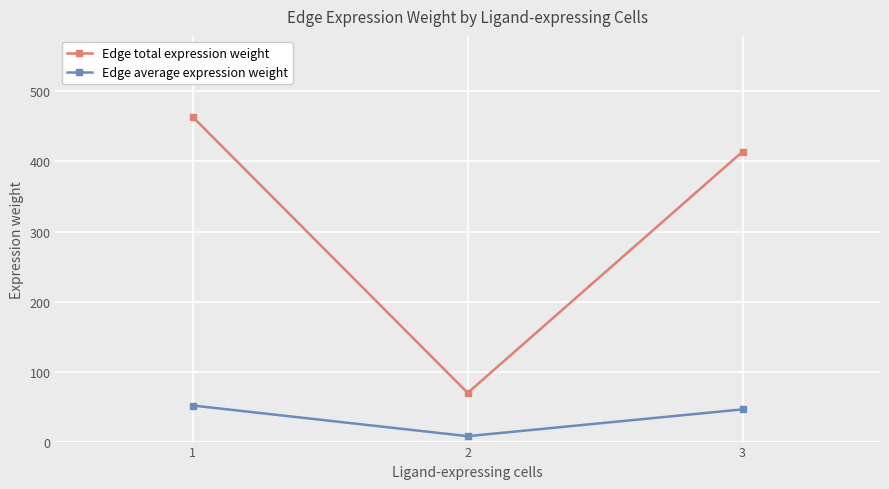

What is the difference between the highest and lowest values at 3?

368.1